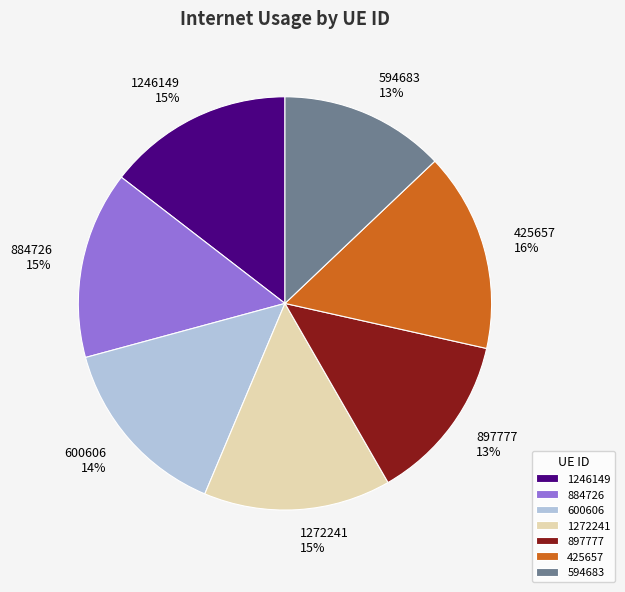

Do 884726 and 1246149 together represent more than half of the pie?

No